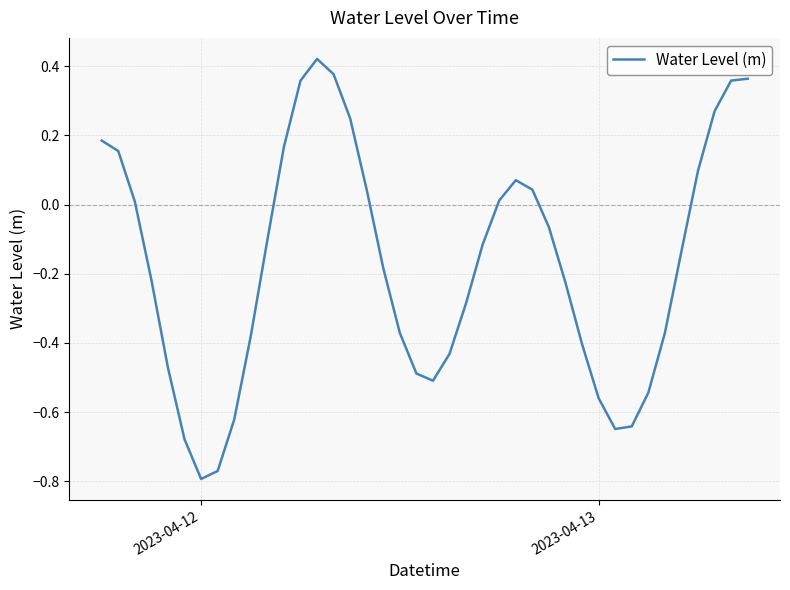

Does the chart have visible grid lines?

Yes